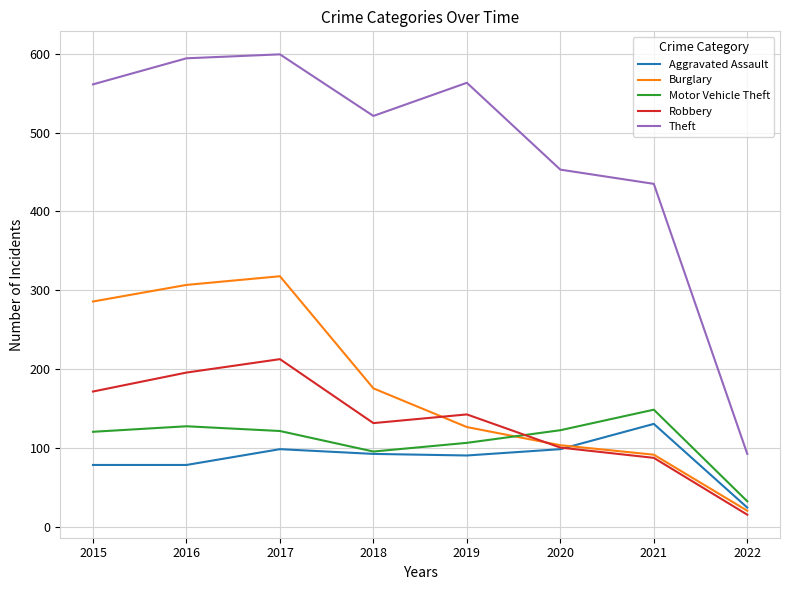

What is the difference between the Burglary values at 2022 and 2015?

265